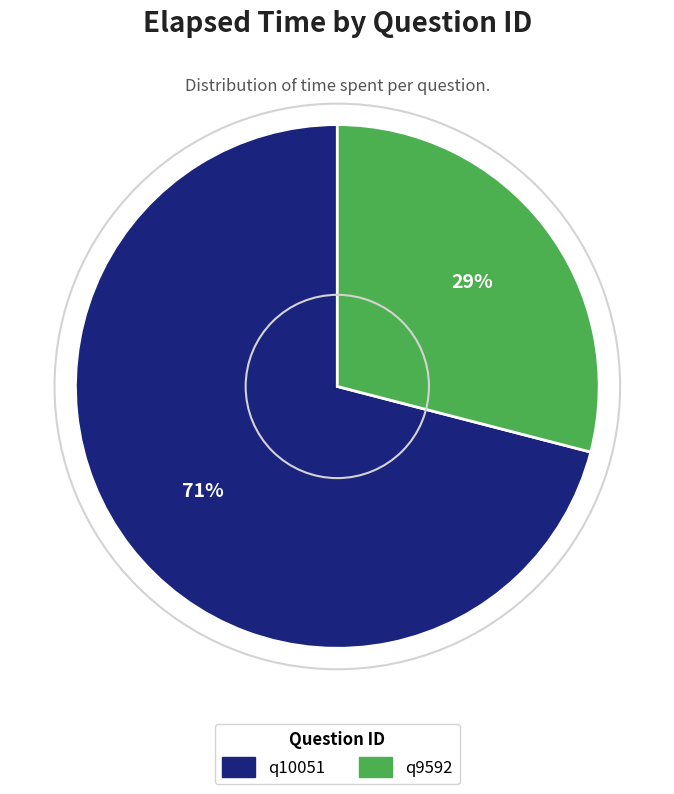

Is q9592 the majority of the pie?

No